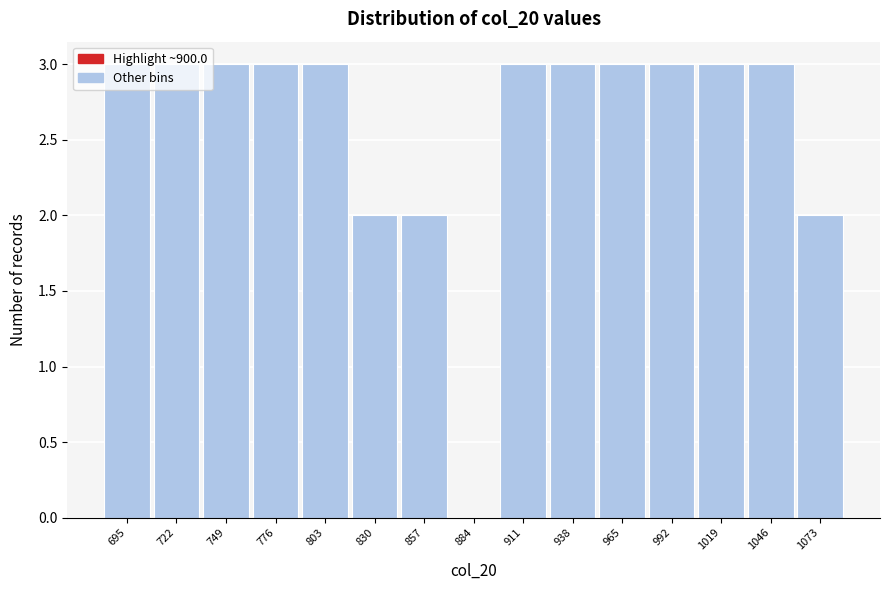

The chart shows a value of 4 at 695. True or false?

False